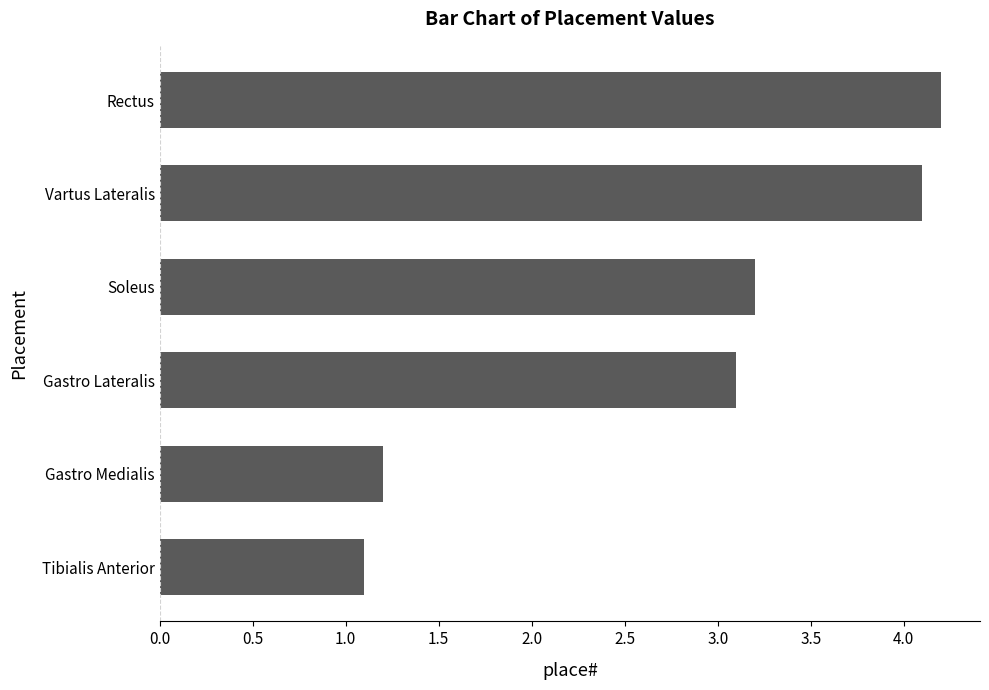

Reading bottom to top, what are all the values shown in this chart?

1.1	1.2	3.1	3.2	4.1	4.2